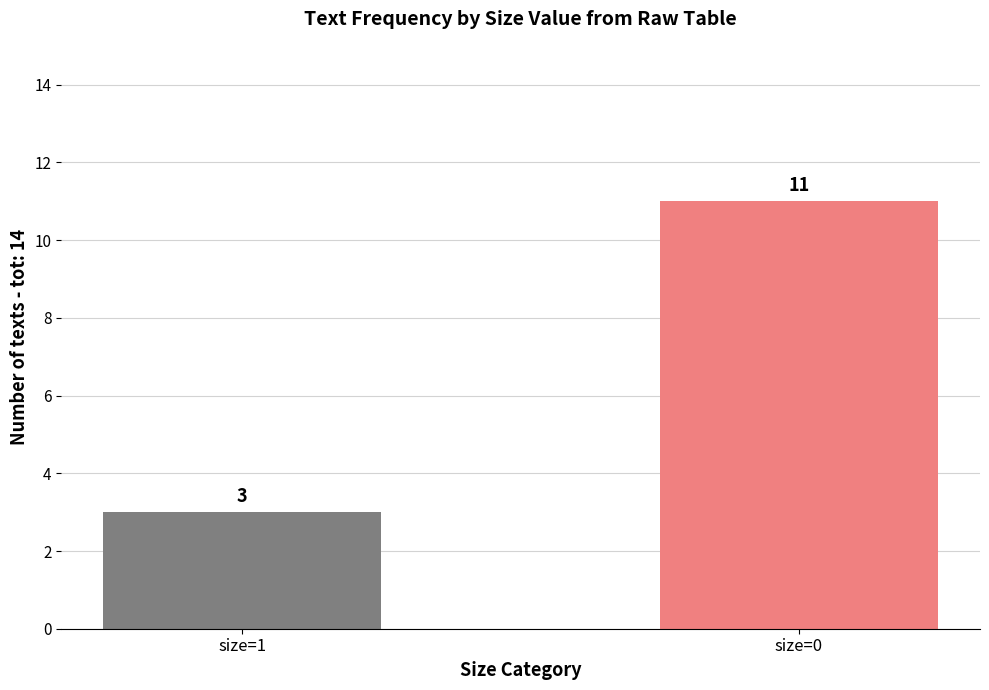

The chart shows a value of 3 at size=0. True or false?

False